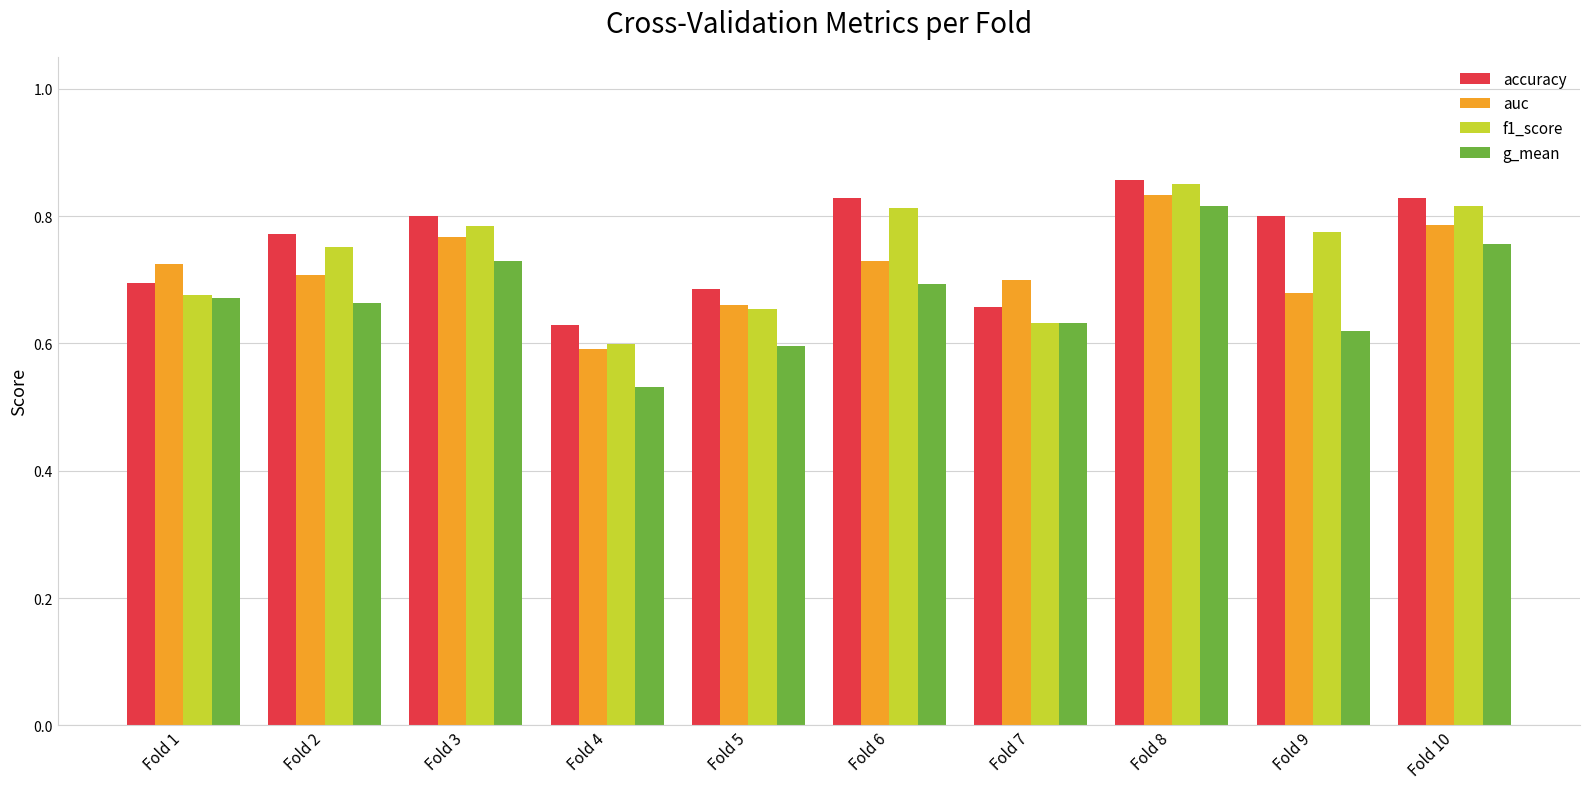

Count the auc values in the range 0 to 1.

10